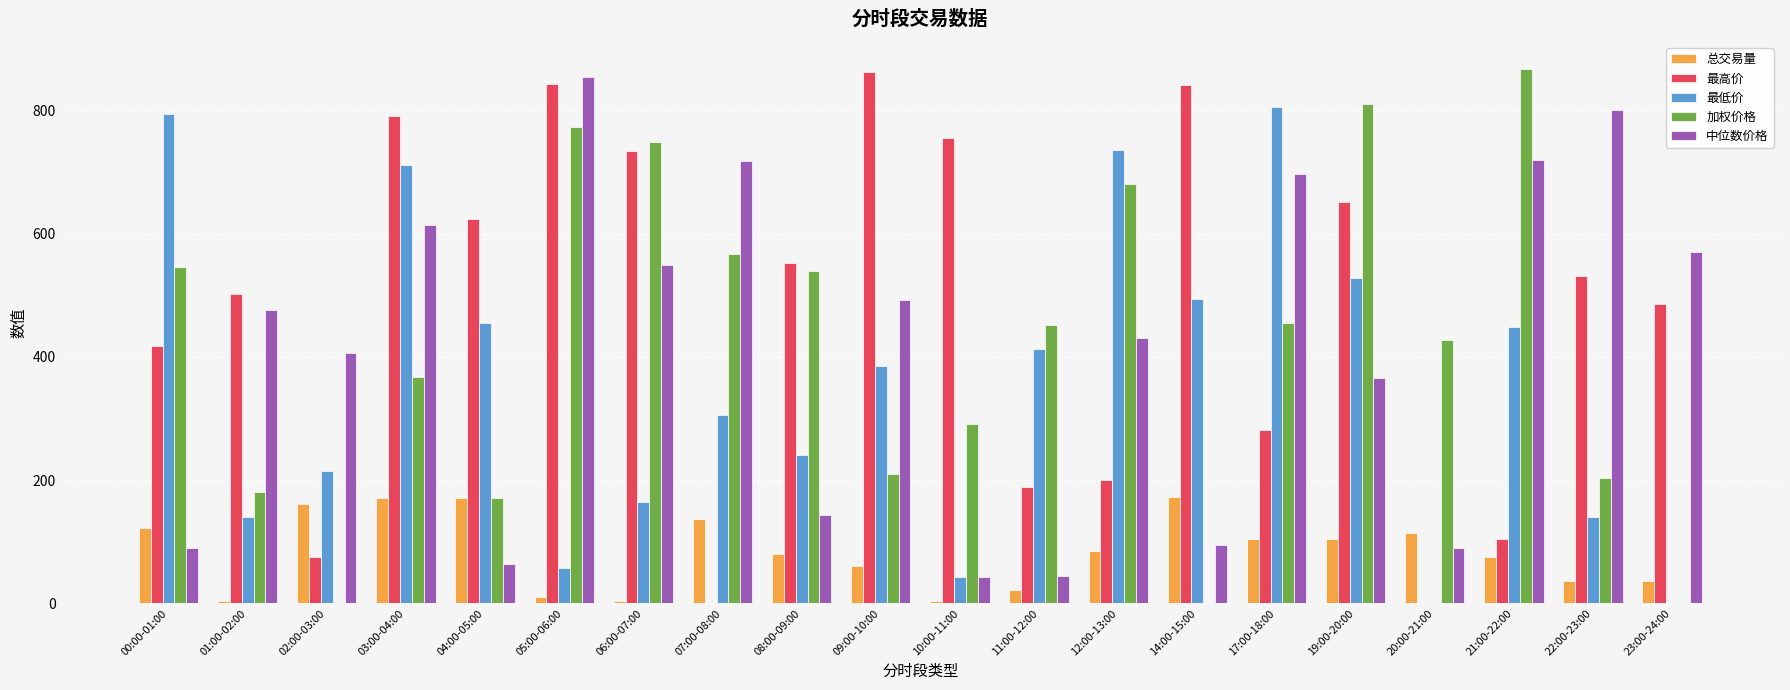

Which series changed the most between 01:00-02:00 and 05:00-06:00?

加权价格